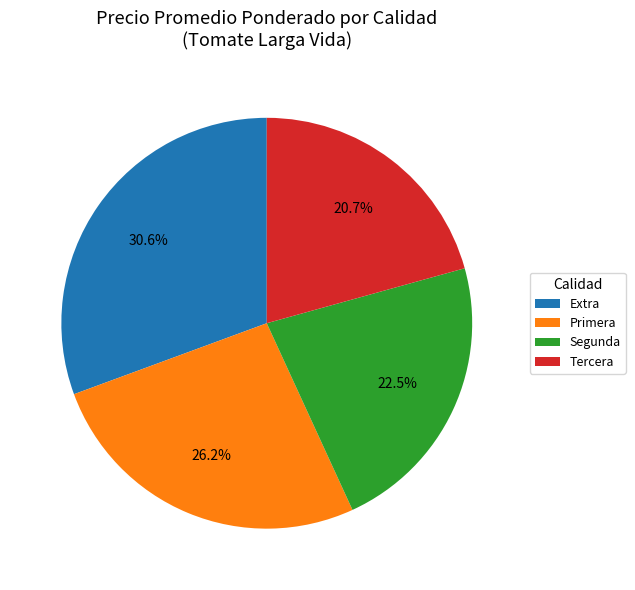

To the nearest percent, what is the difference between the largest and smallest slice percentages?

10%